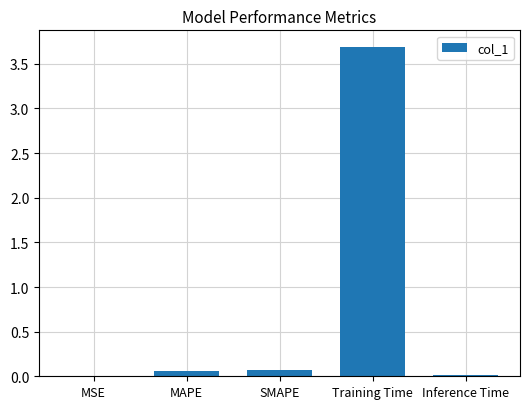

Is it true that the value at Training Time is 3.7?

True